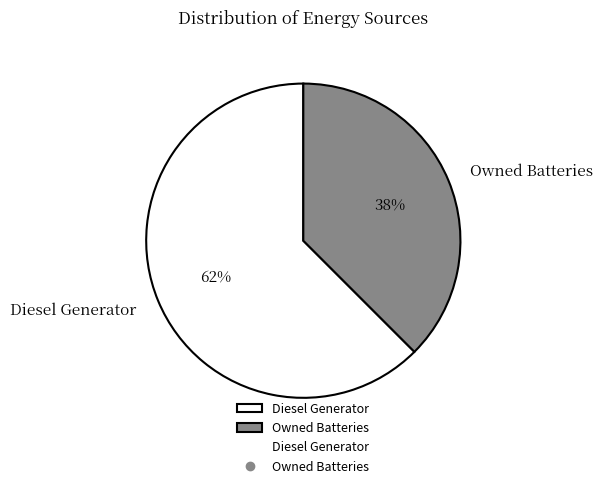

Is the sum of Diesel Generator and Owned Batteries greater than half?

Yes